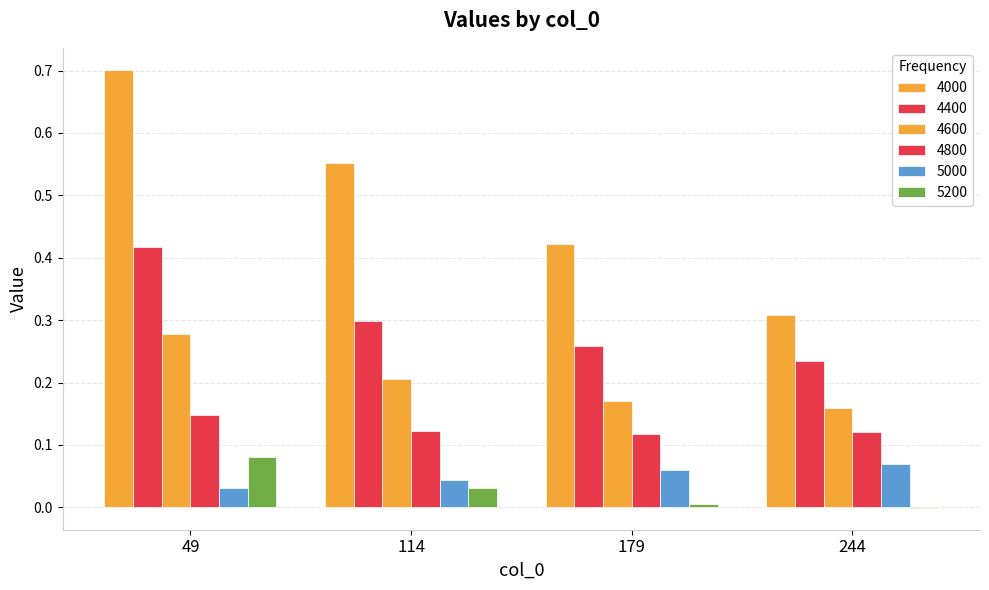

At which category is the sum across all series the highest?

49